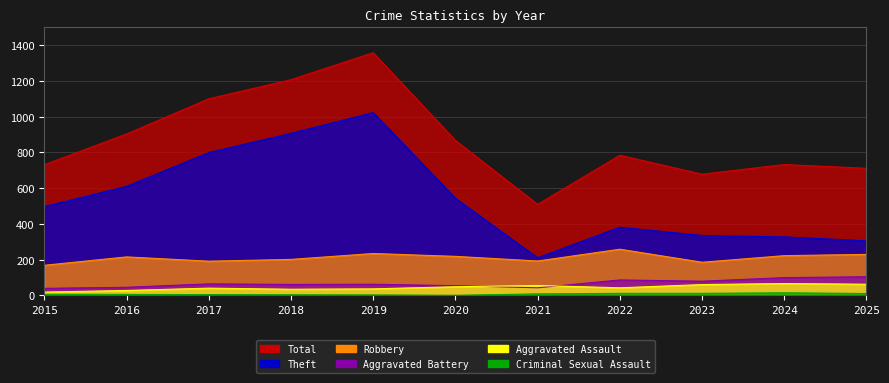

List the labels in order of Robbery value, largest first.

2022, 2019, 2025, 2024, 2020, 2016, 2018, 2021, 2017, 2023, 2015